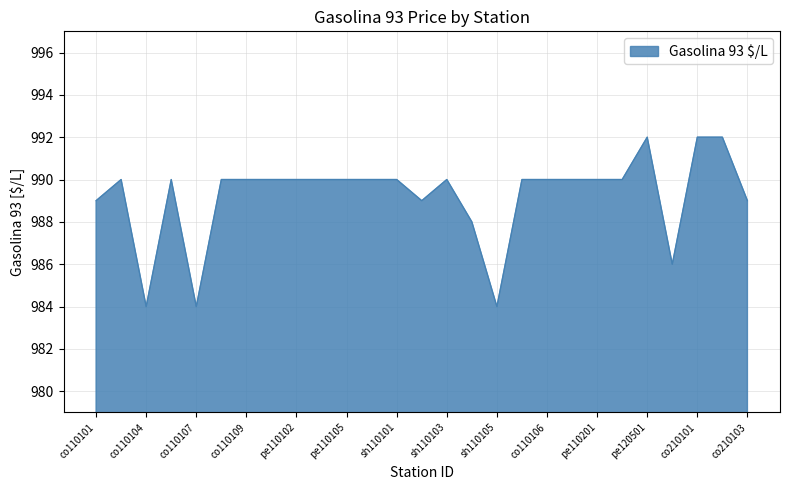

Reading left to right, what are all the values shown in this chart?

989	990	984	990	984	990	990	990	990	990	990	990	990	989	990	988	984	990	990	990	990	990	992	986	992	992	989